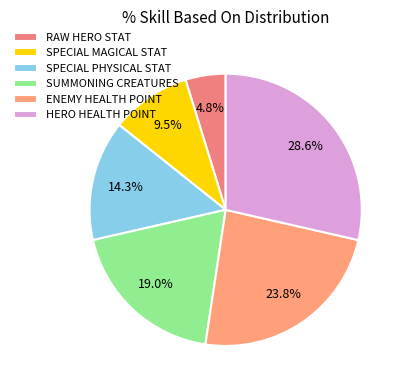

To the nearest percent, what is the combined percentage of SPECIAL PHYSICAL STAT and SPECIAL MAGICAL STAT?

24%